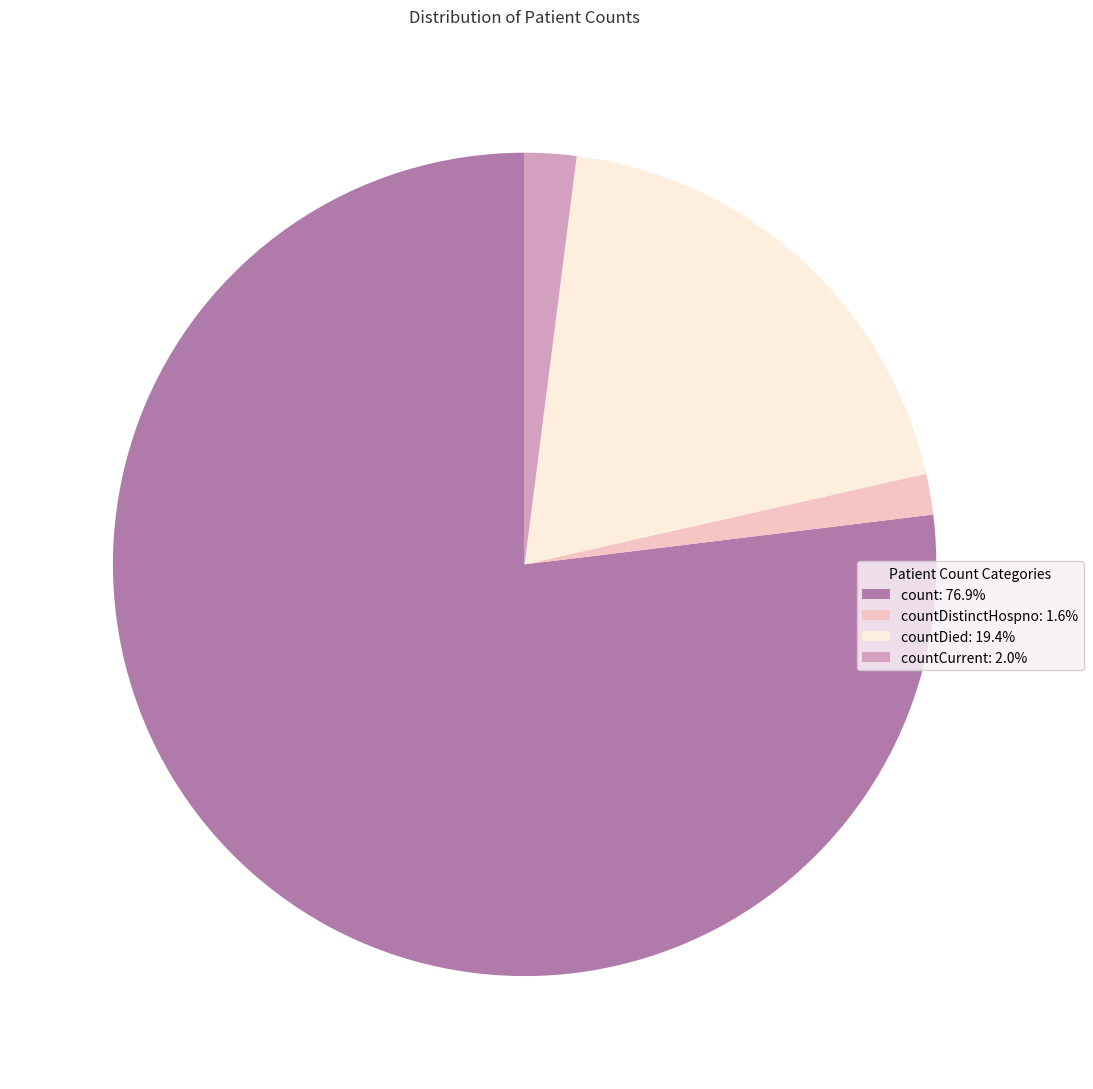

Do count: 76.9% and countDied: 19.4% together represent more than half of the pie?

Yes